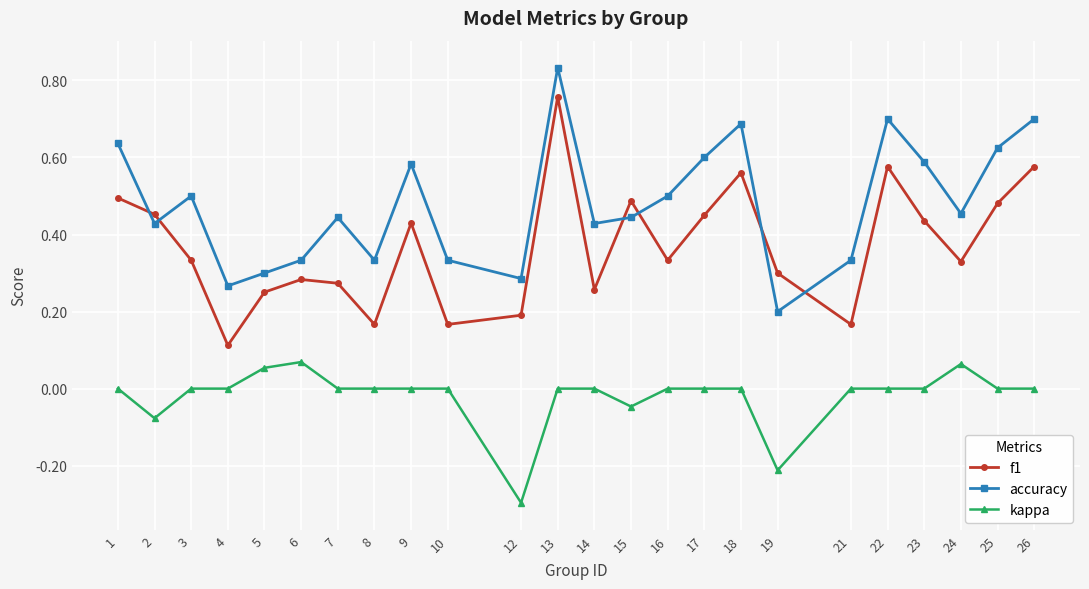

List the series in order of their overall mean, highest first.

accuracy, f1, kappa